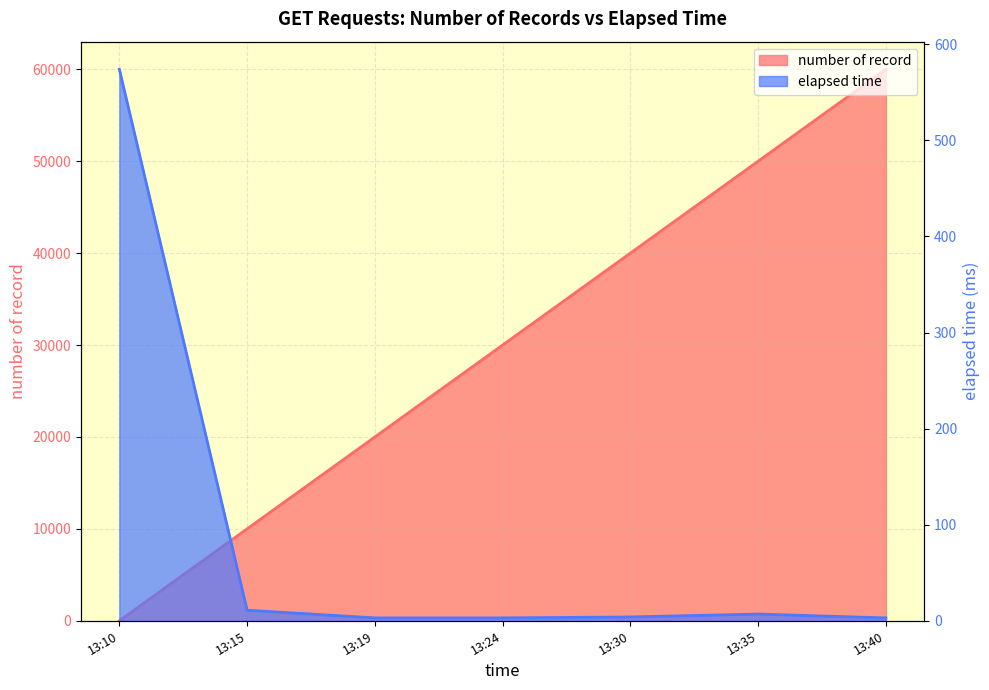

What are all the series names shown in the legend?

number of record, elapsed time